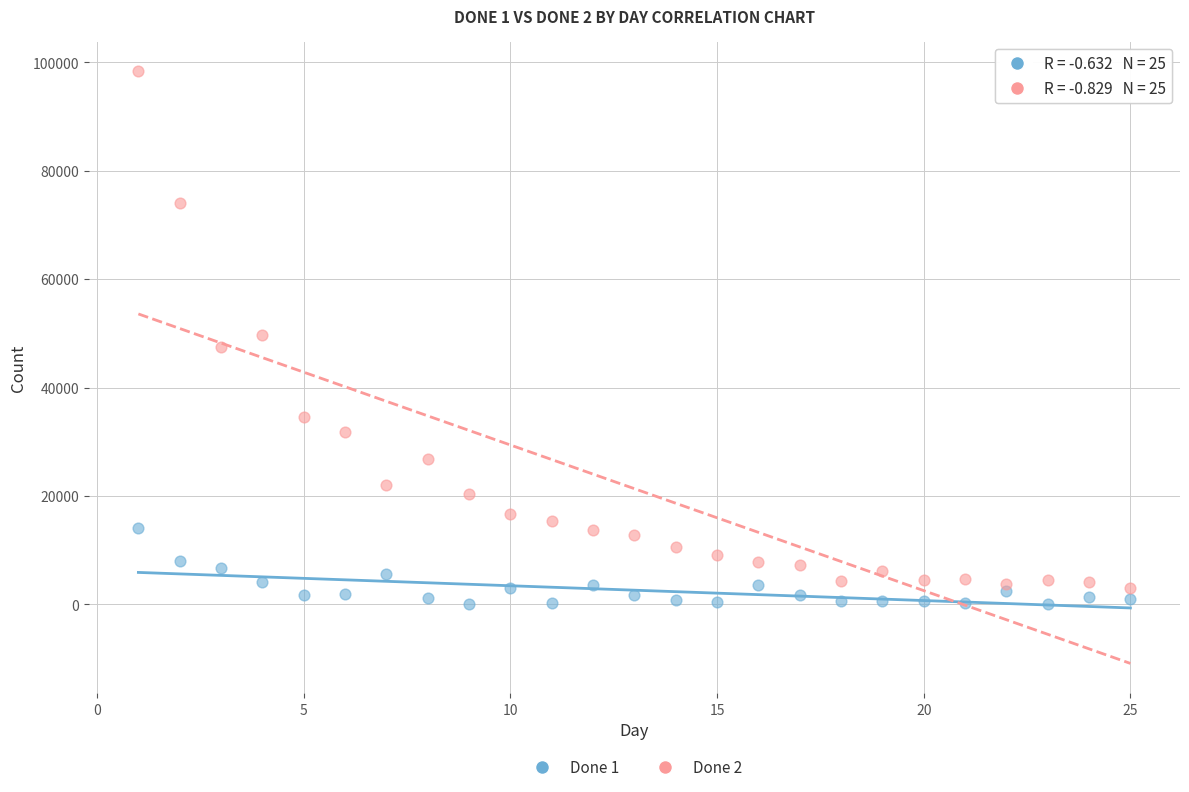

What is the X range (max minus min) for the scatter plot?

24